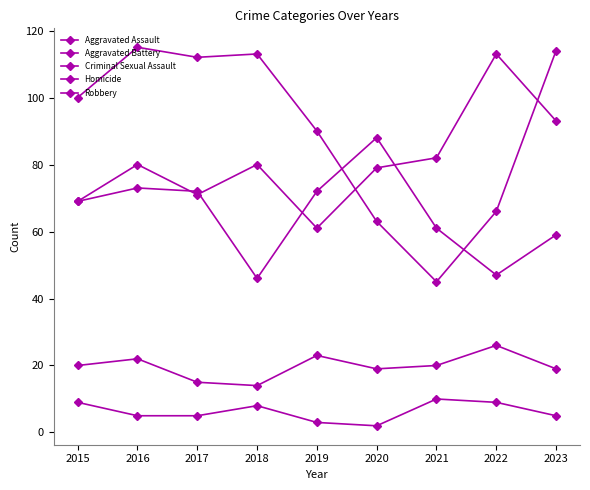

What is the smallest value displayed?

2